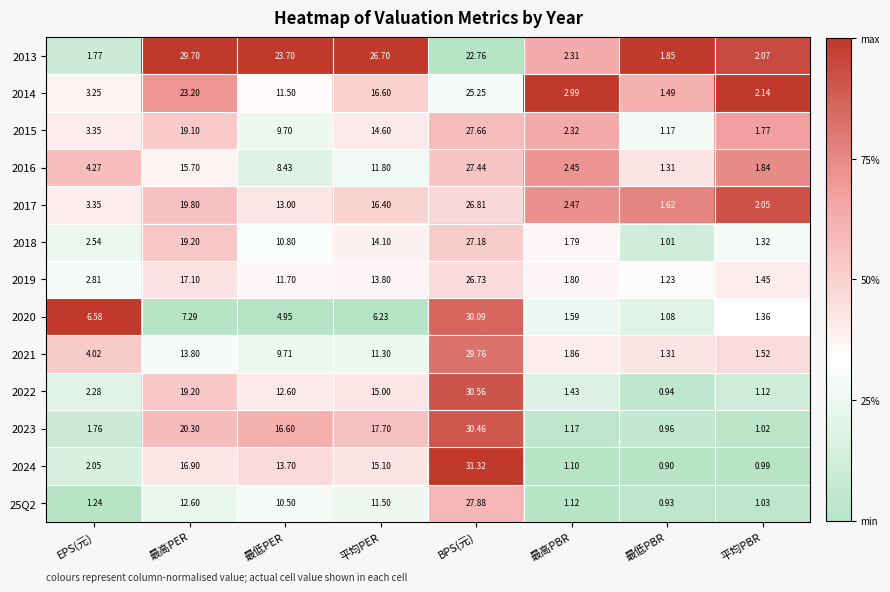

Rank the series by their maximum value, from highest to lowest.

2024, 2022, 2023, 2020, 2021, 2013, 25Q2, 2015, 2016, 2018, 2017, 2019, 2014